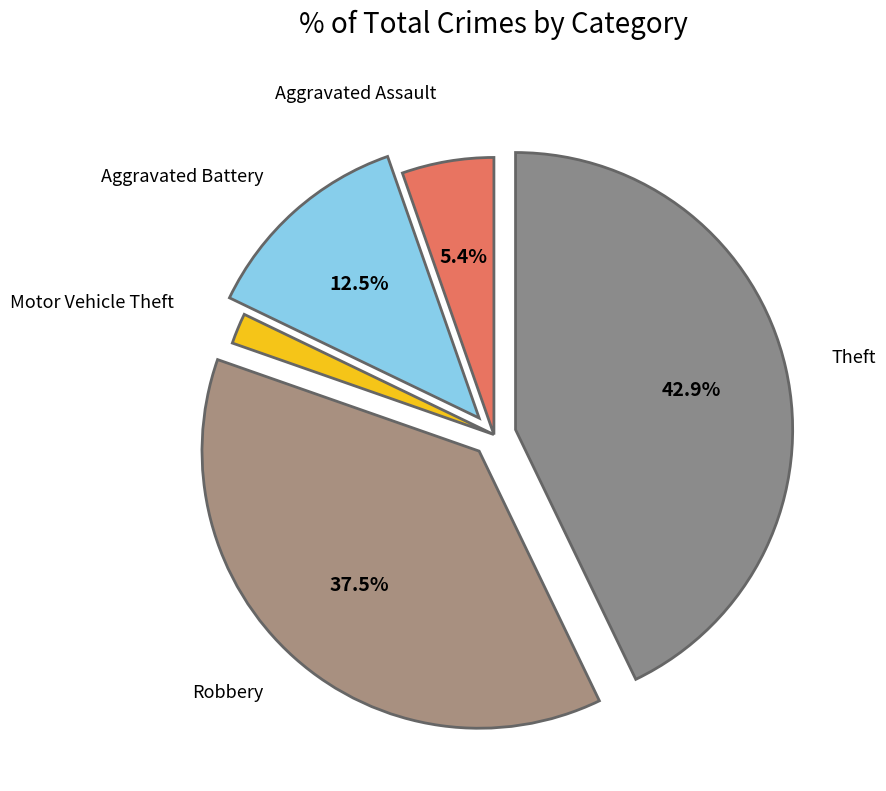

Is there a majority slice in this chart?

No